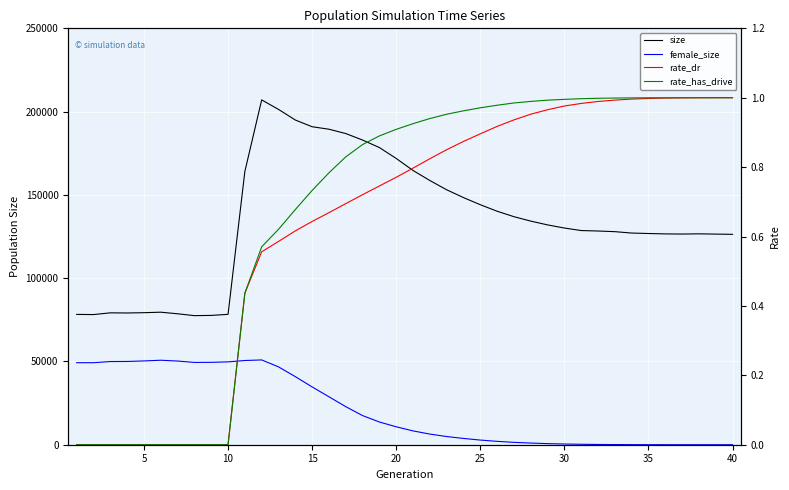

What is the total value across all series at 10?

129122.0